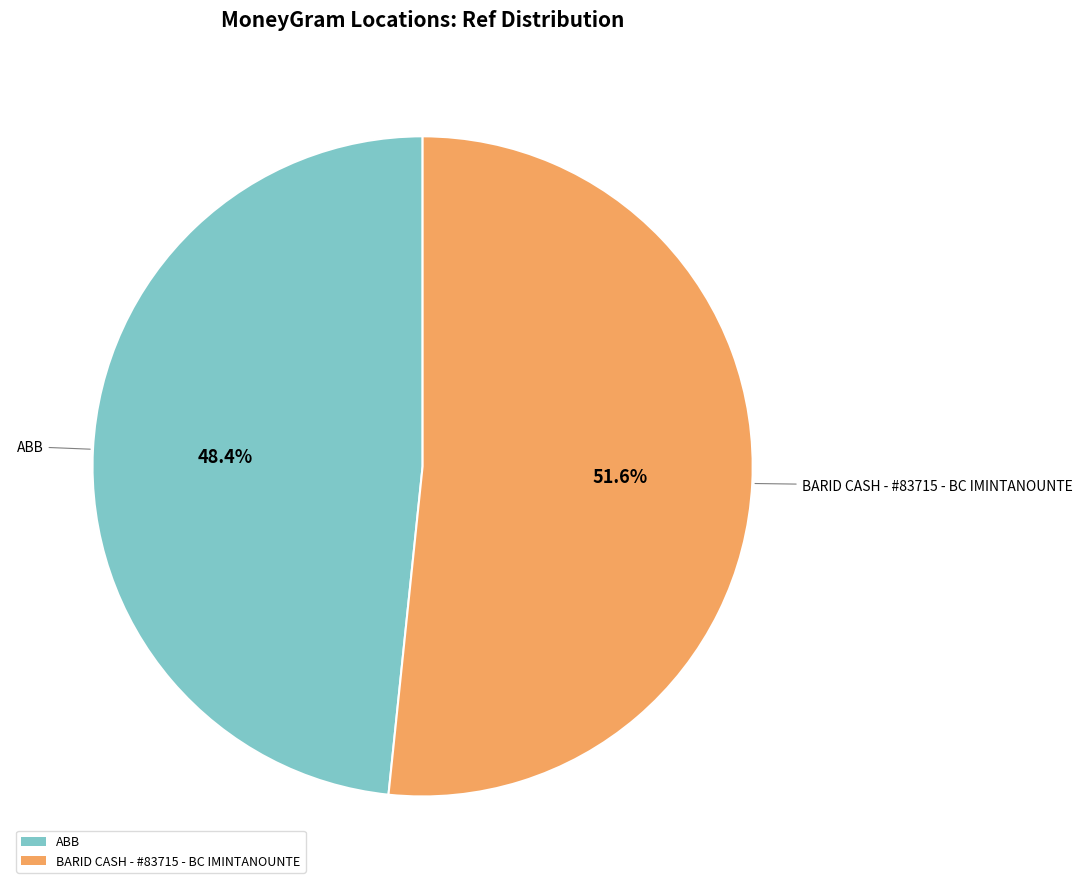

What is the smallest slice in the pie chart?

ABB